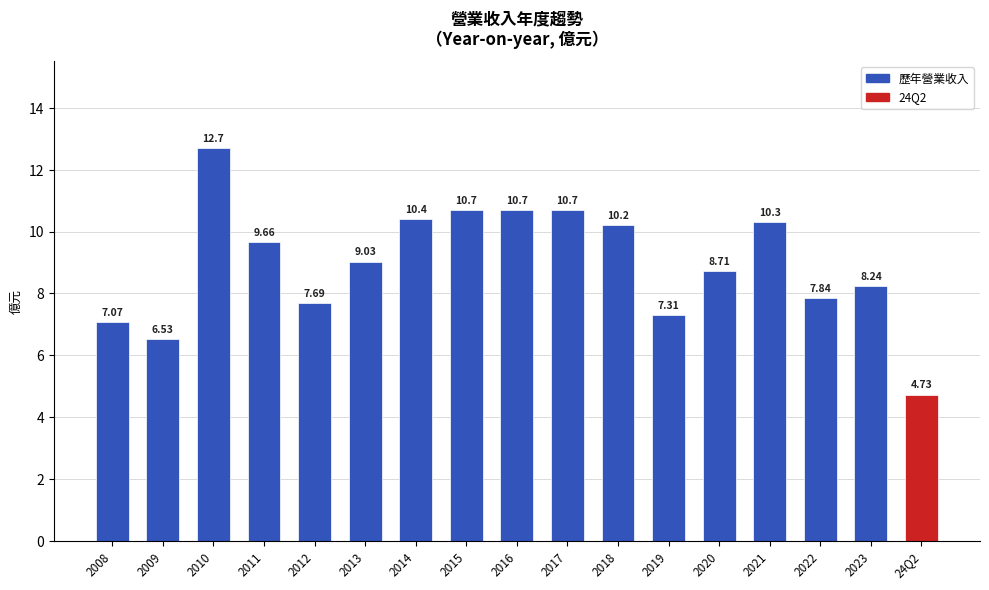

Is it true that the value at 2016 is 17.0?

False